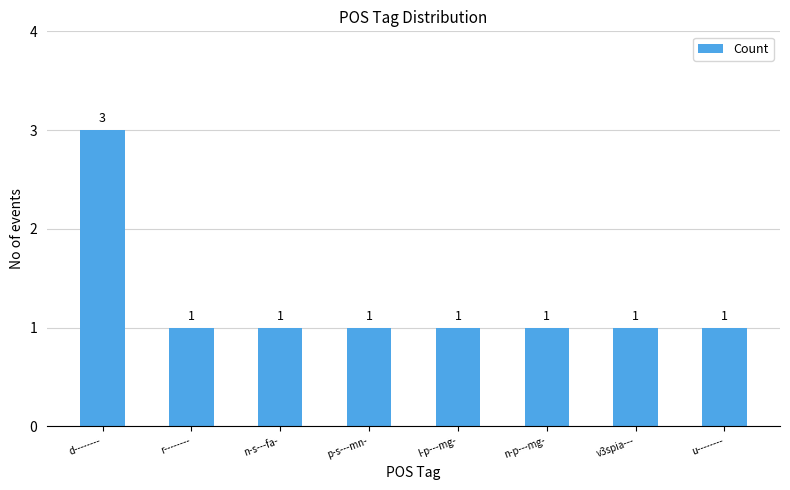

Are the bars grouped side by side (vs. stacked)?

No